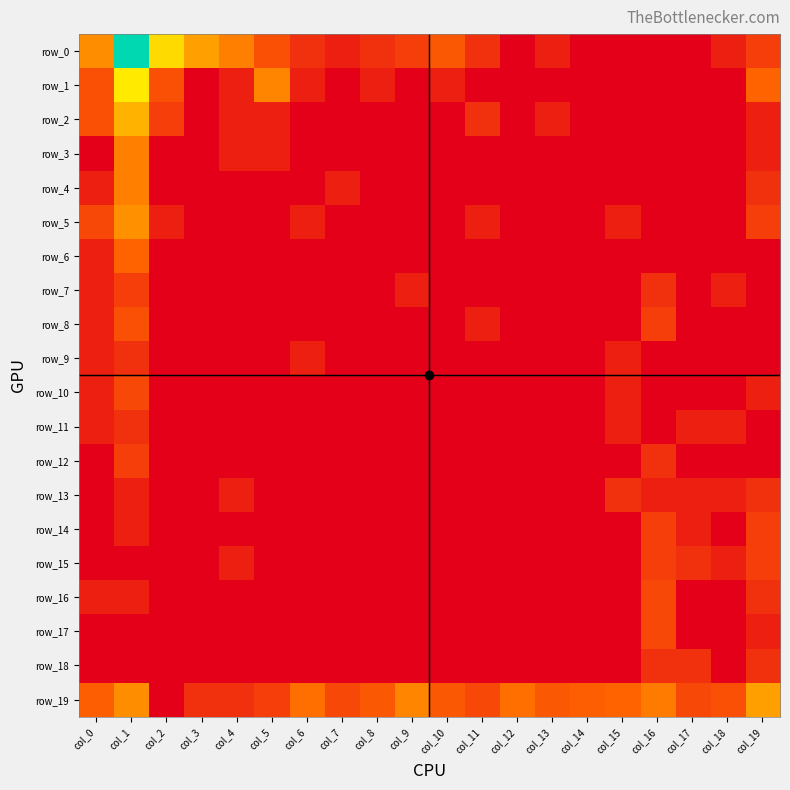

At which category does the chart reach its peak across all series?

col_1